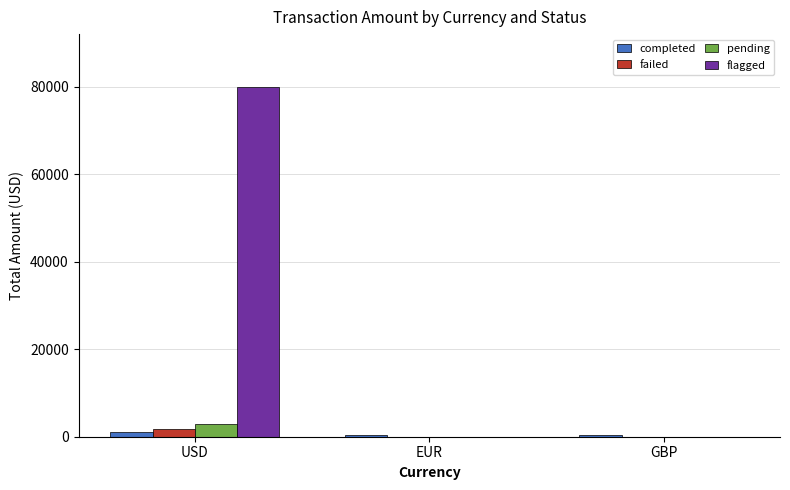

What is the approximate value of completed at EUR?

299.5